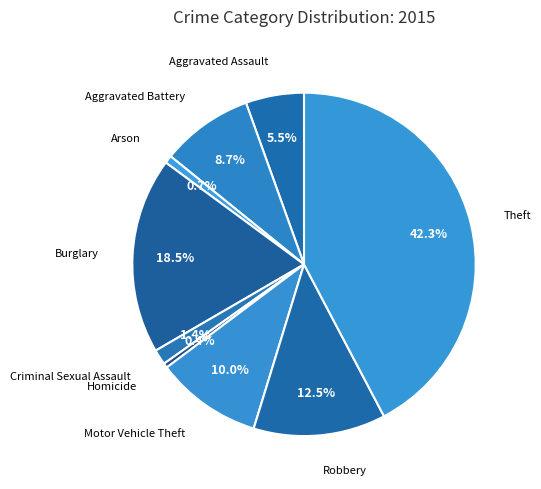

Which category has the biggest portion of the pie?

Theft